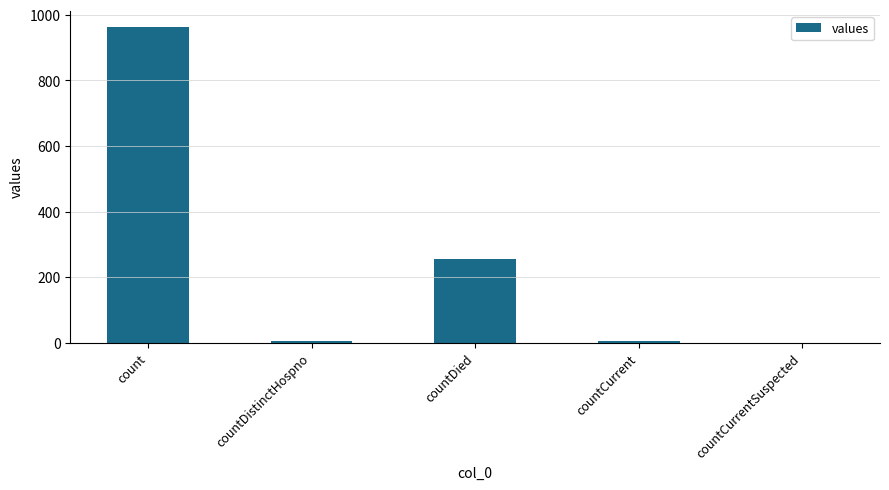

What is the change in value from count to countCurrent?

-958